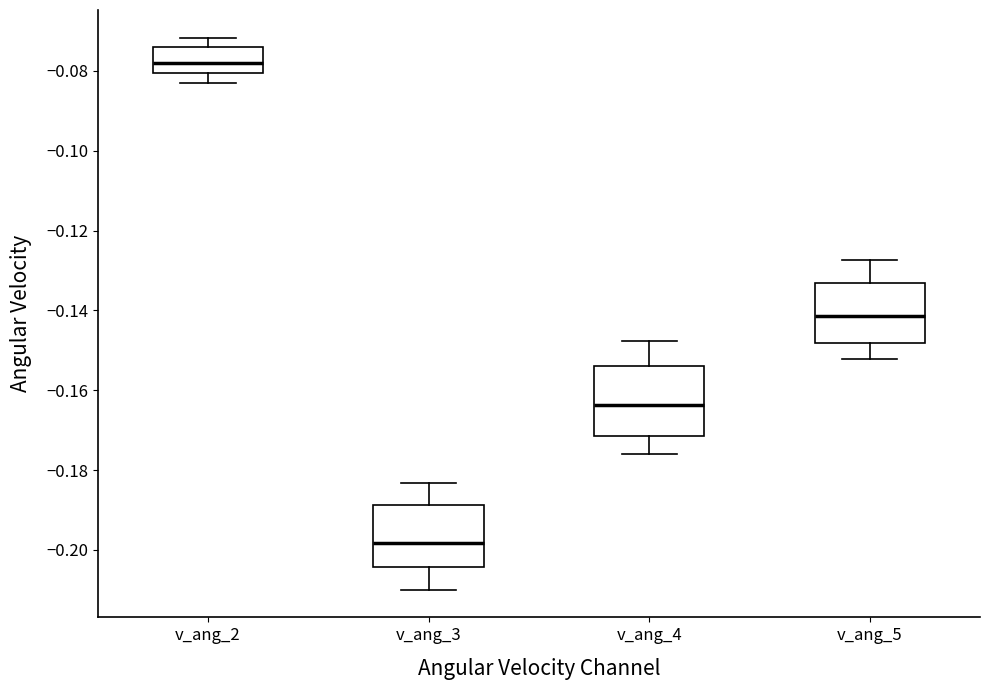

Where is the lower edge of the box for v_ang_3 on the y-axis? The values are not printed on the chart, so give them approximately, as read against the axis.

-0.204